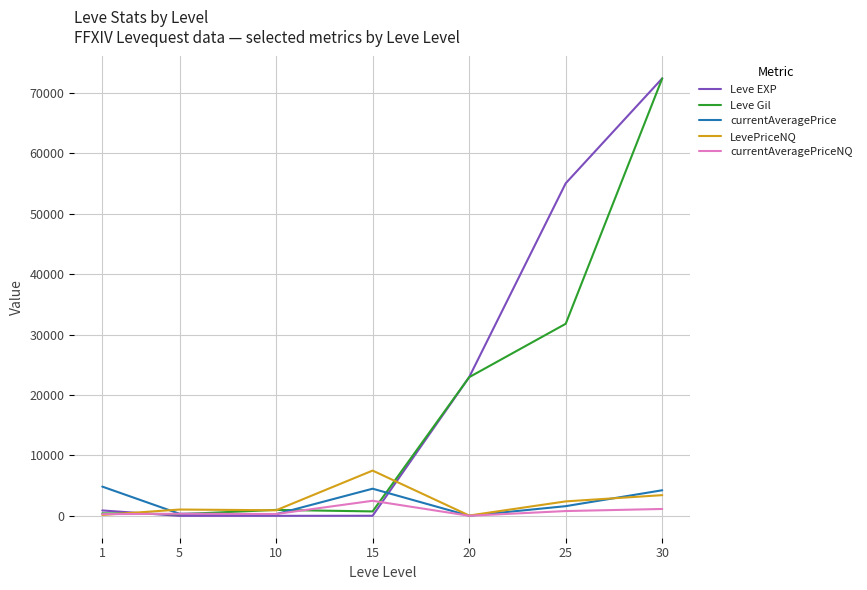

After their last crossing, which series has the higher values: currentAveragePriceNQ or Leve Gil?

Leve Gil